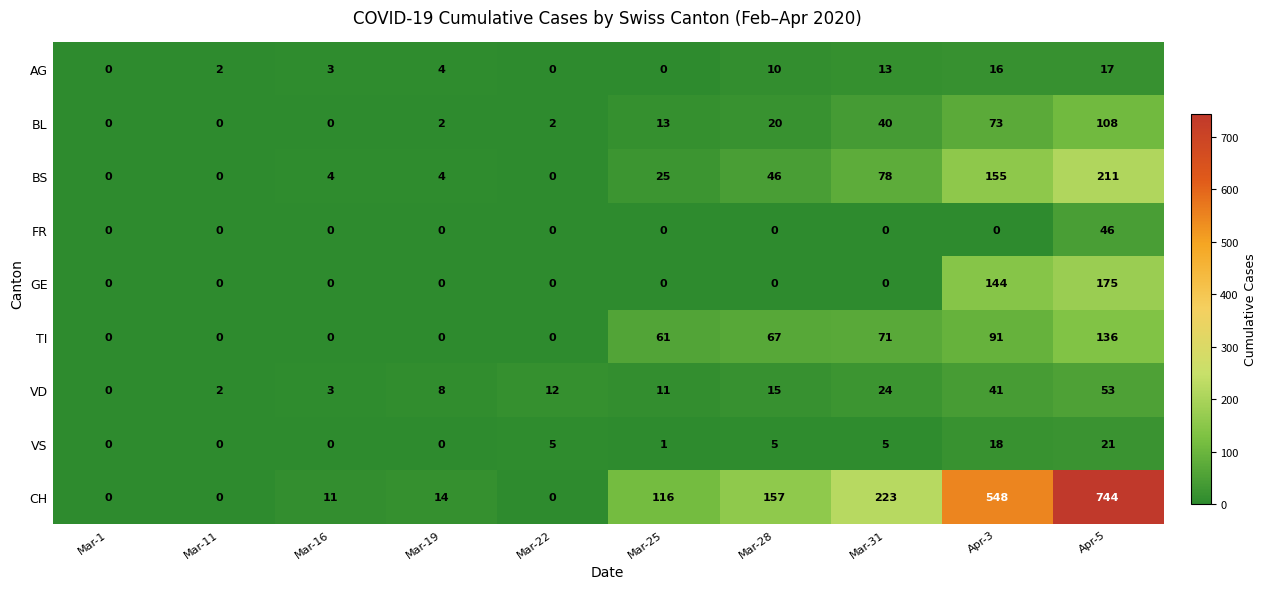

Which series changed the most between Mar-19 and Mar-31?

CH